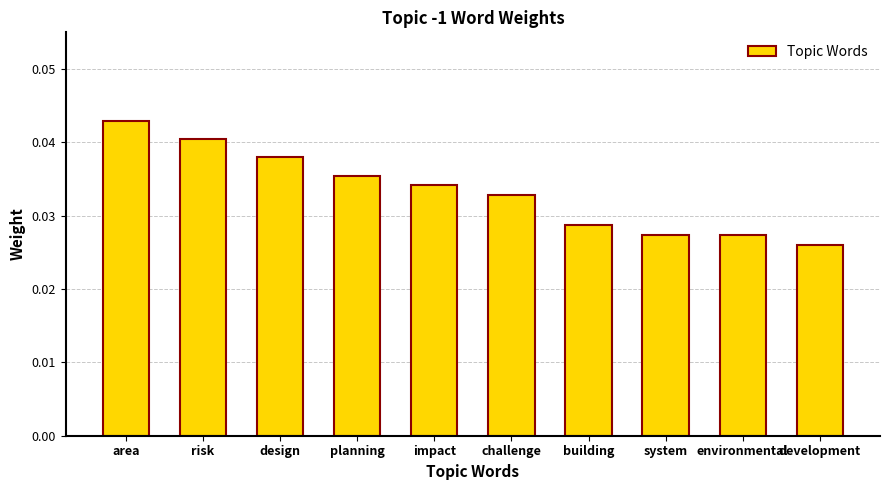

What is the sum of all values?

0.3